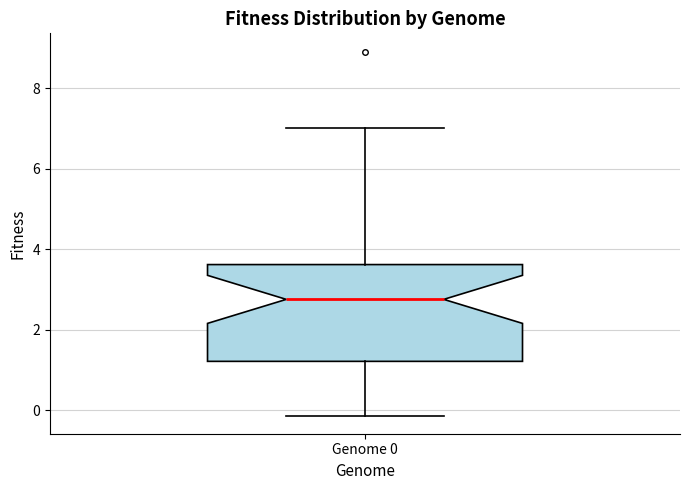

Transcribe this box plot: give where the median line is, the range the box spans, and where the two whiskers end, as read against the y-axis. The values are not printed on the chart, so give them approximately, as read against the axis.

median 2.8, box 1.2 to 3.6, whiskers -0.2 to 7.0